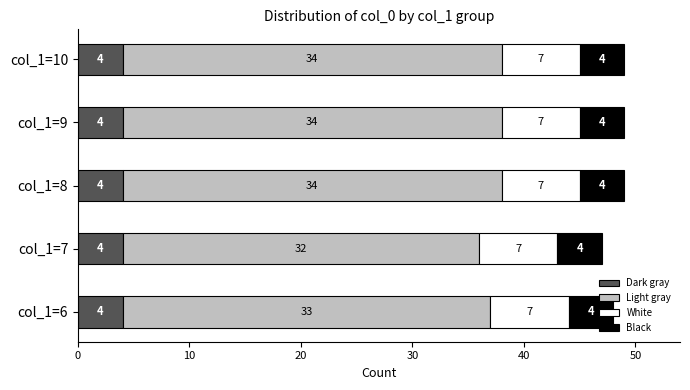

What are all the series names shown in the legend?

Dark gray, Light gray, White, Black